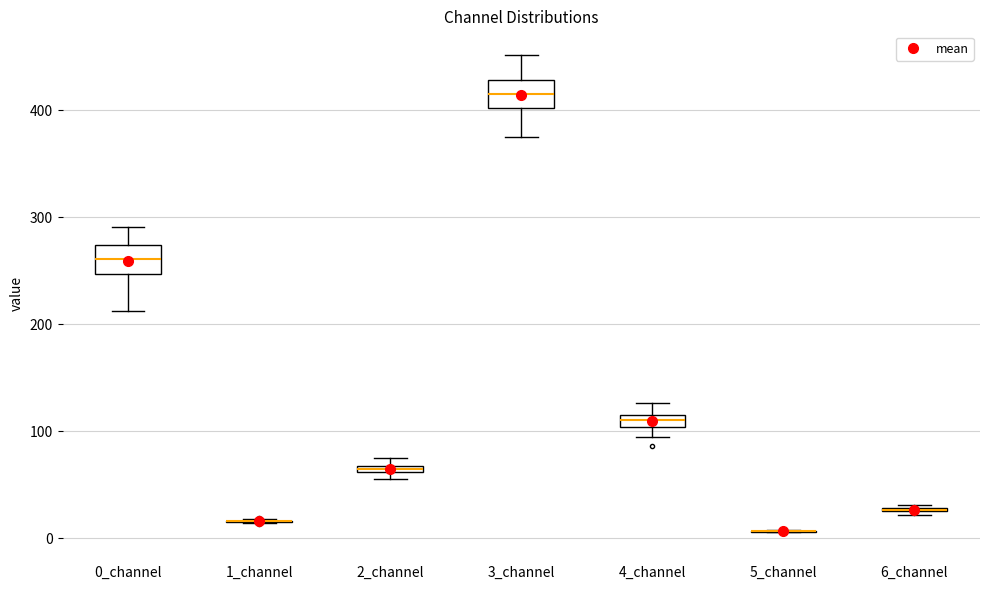

Where is the lower edge of the box for 0_channel on the y-axis? The values are not printed on the chart, so give them approximately, as read against the axis.

250